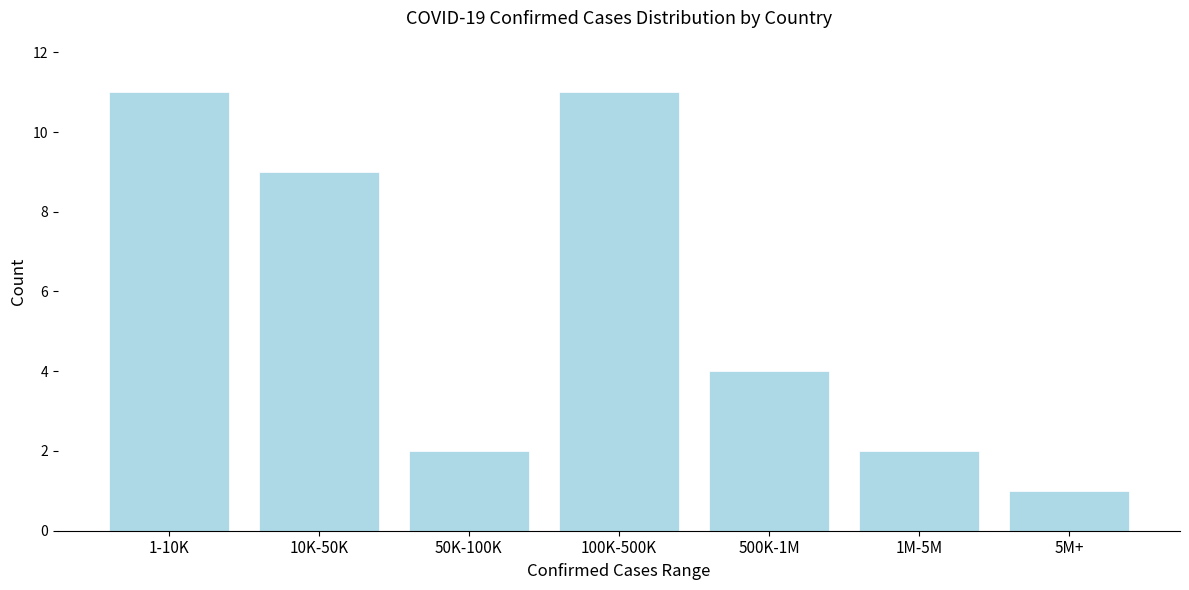

Reading left to right, list all the values displayed in this chart.

11	9	2	11	4	2	1